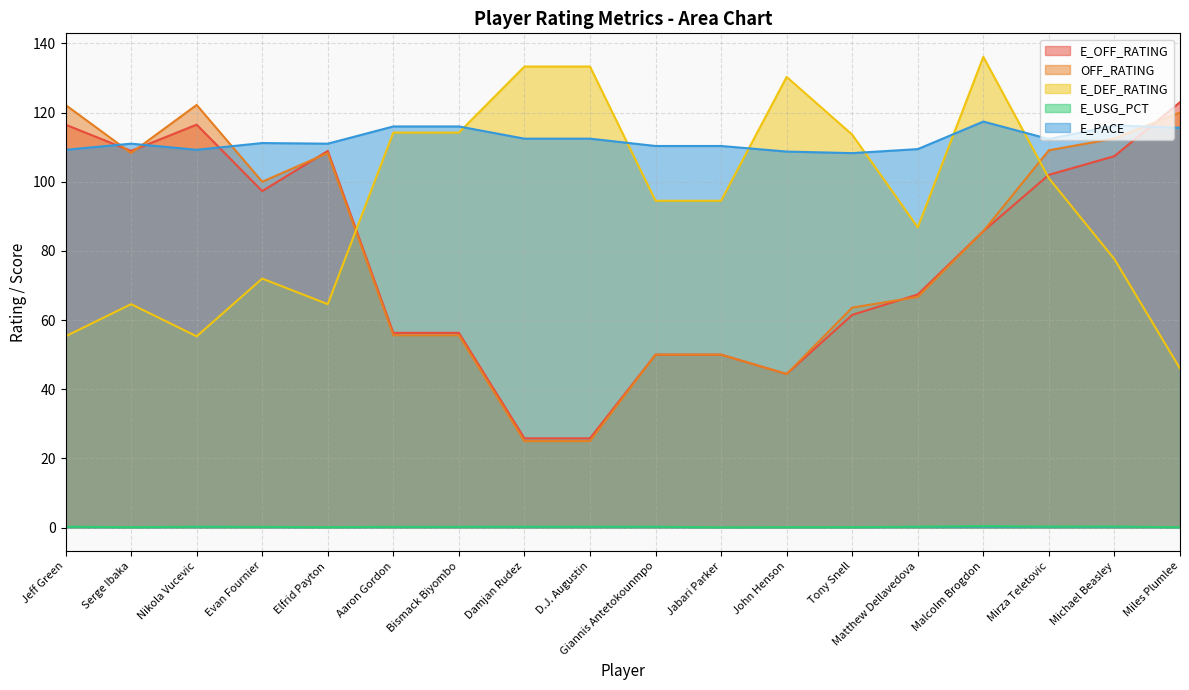

What are all the series names shown in the legend?

E_OFF_RATING, OFF_RATING, E_DEF_RATING, E_USG_PCT, E_PACE